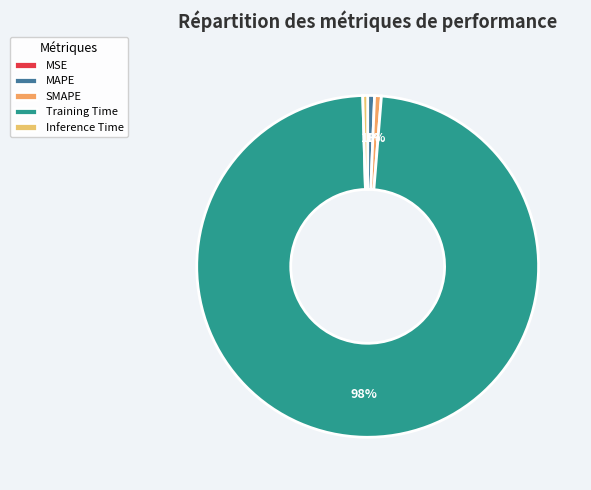

How many slices are in this pie chart?

5